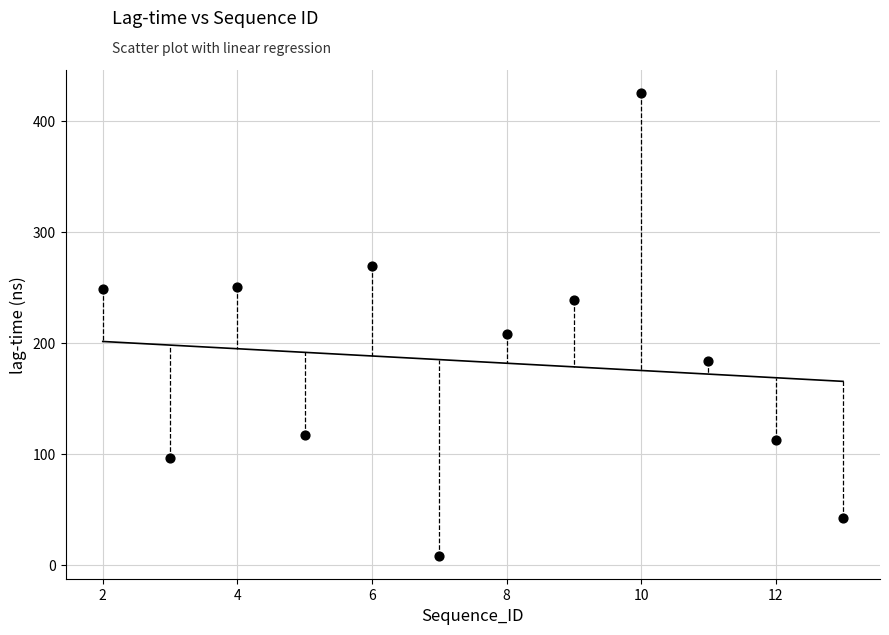

What Y value in the scatter plot is closest to 216?

207.9